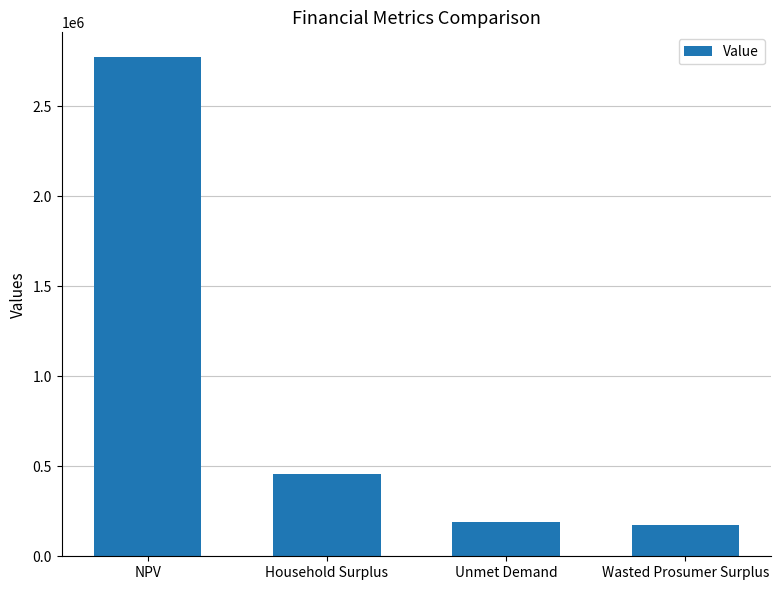

What is the value of the 3rd bar from the left?

188256.8